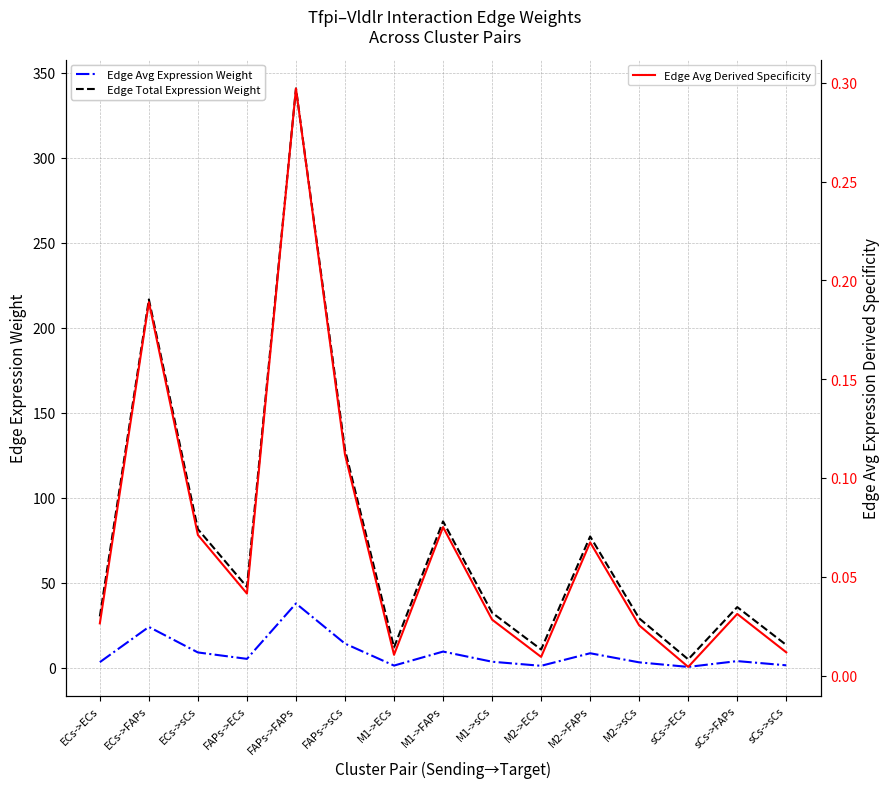

Read the Edge Avg Expression Weight value at M2->FAPs.

8.6